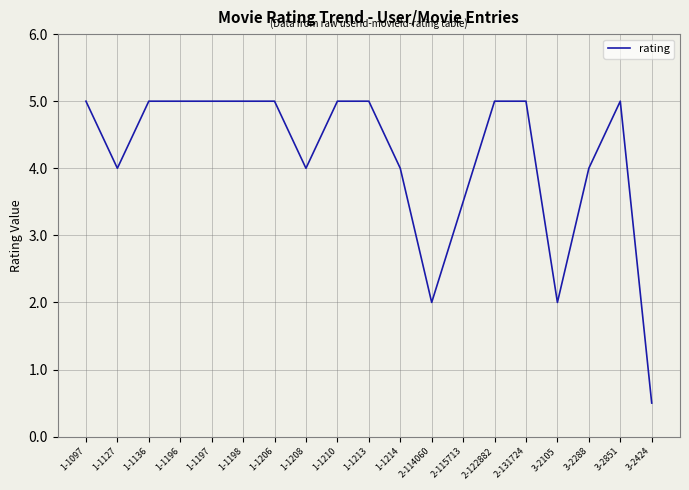

What is the ratio of the value at 1-1208 to the value at 1-1198?

0.8